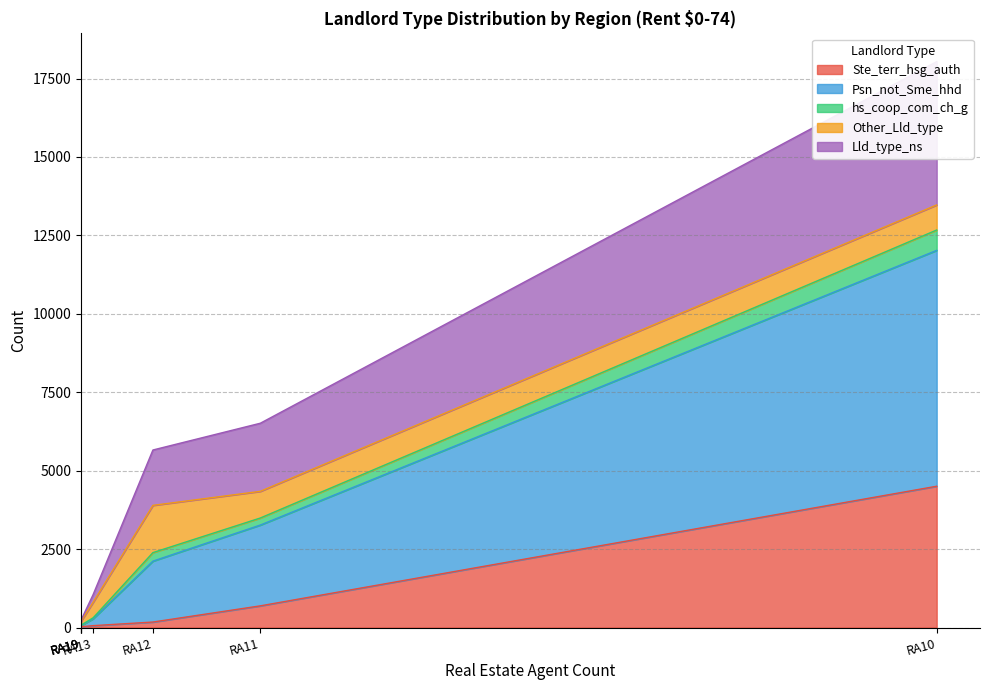

What is the difference between the second highest and minimum values in the Ste_terr_hsg_auth series?

691